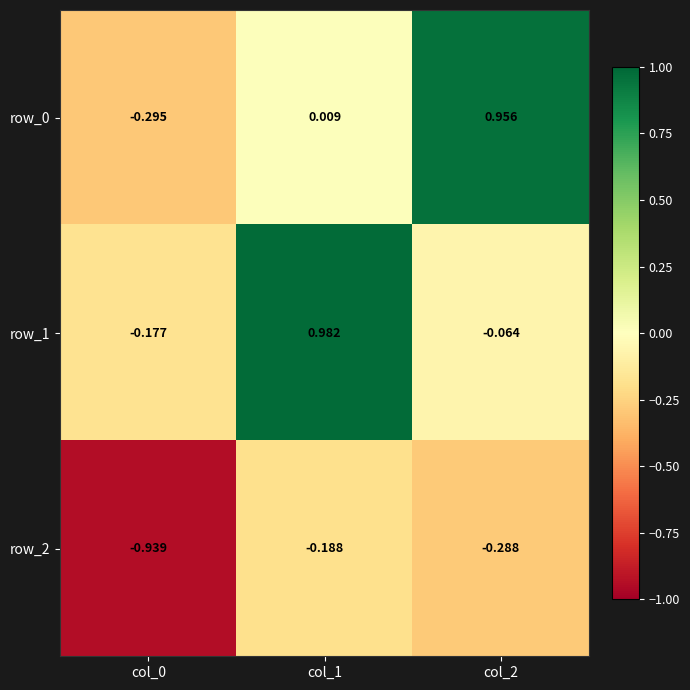

Is the value of row_2 at col_2 greater than the value of row_1 at col_0?

No